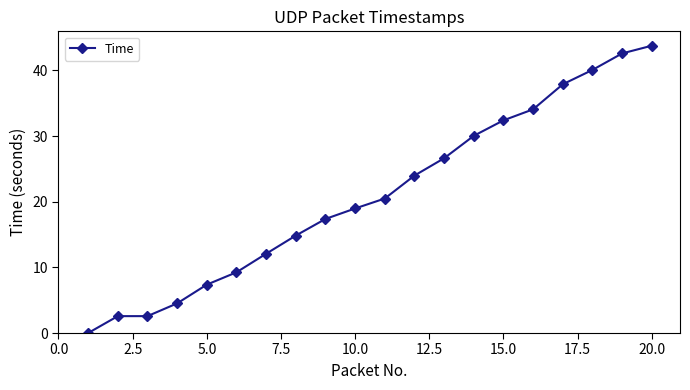

What is the difference between the maximum and minimum values?

43.8